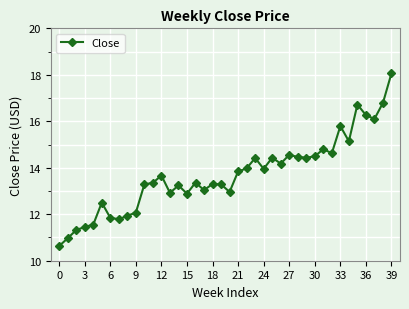

True or false: there are more than 0 points higher than both neighbors.

True